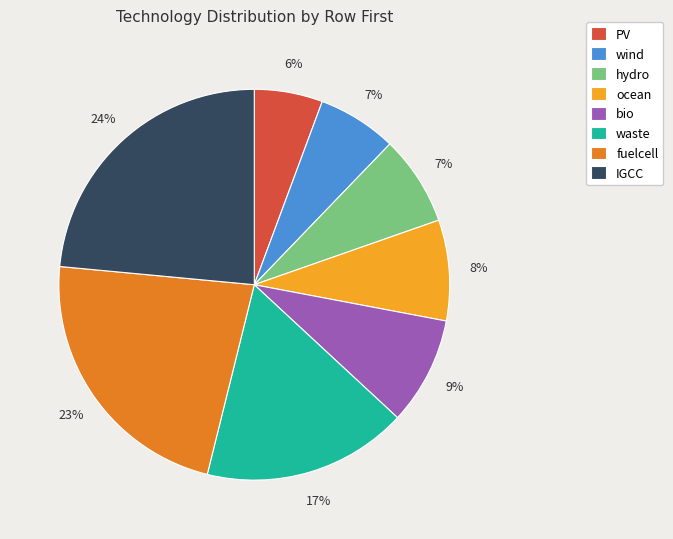

Is waste the majority of the pie?

No